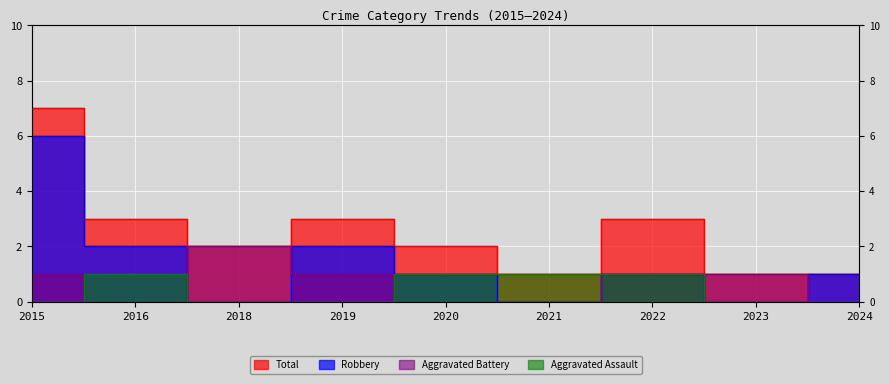

True or false: Robbery and Aggravated Assault cross at least once.

False